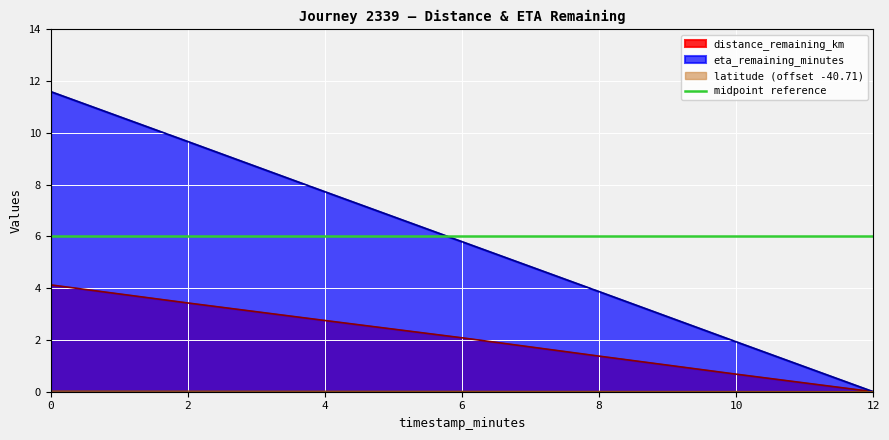

True or false: distance_remaining_km has a value of 2.0 at 8.0.

False